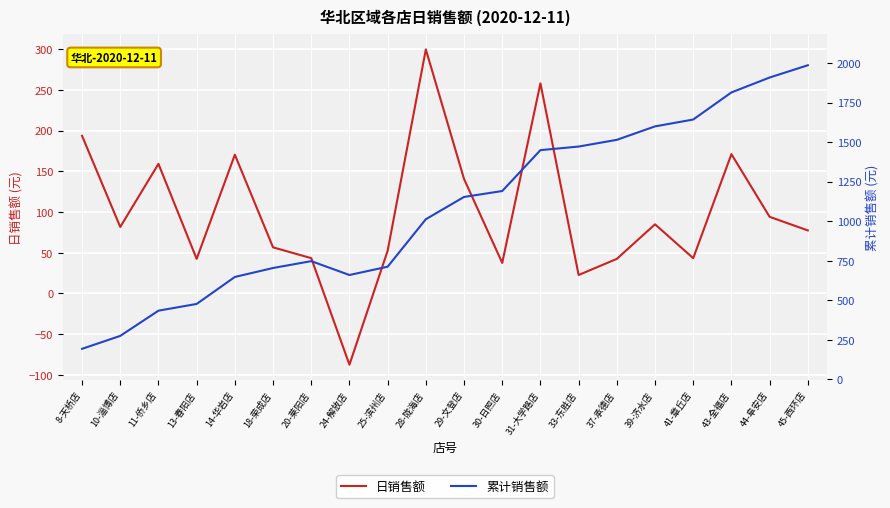

At which category does the chart reach its minimum across all series?

24-解放店